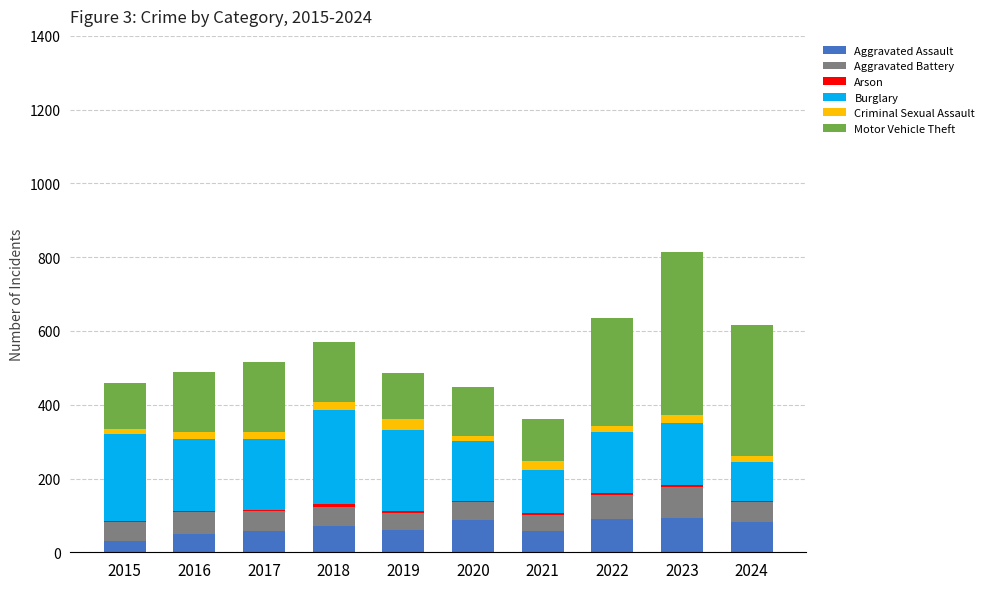

Count the number of categories in the chart.

10